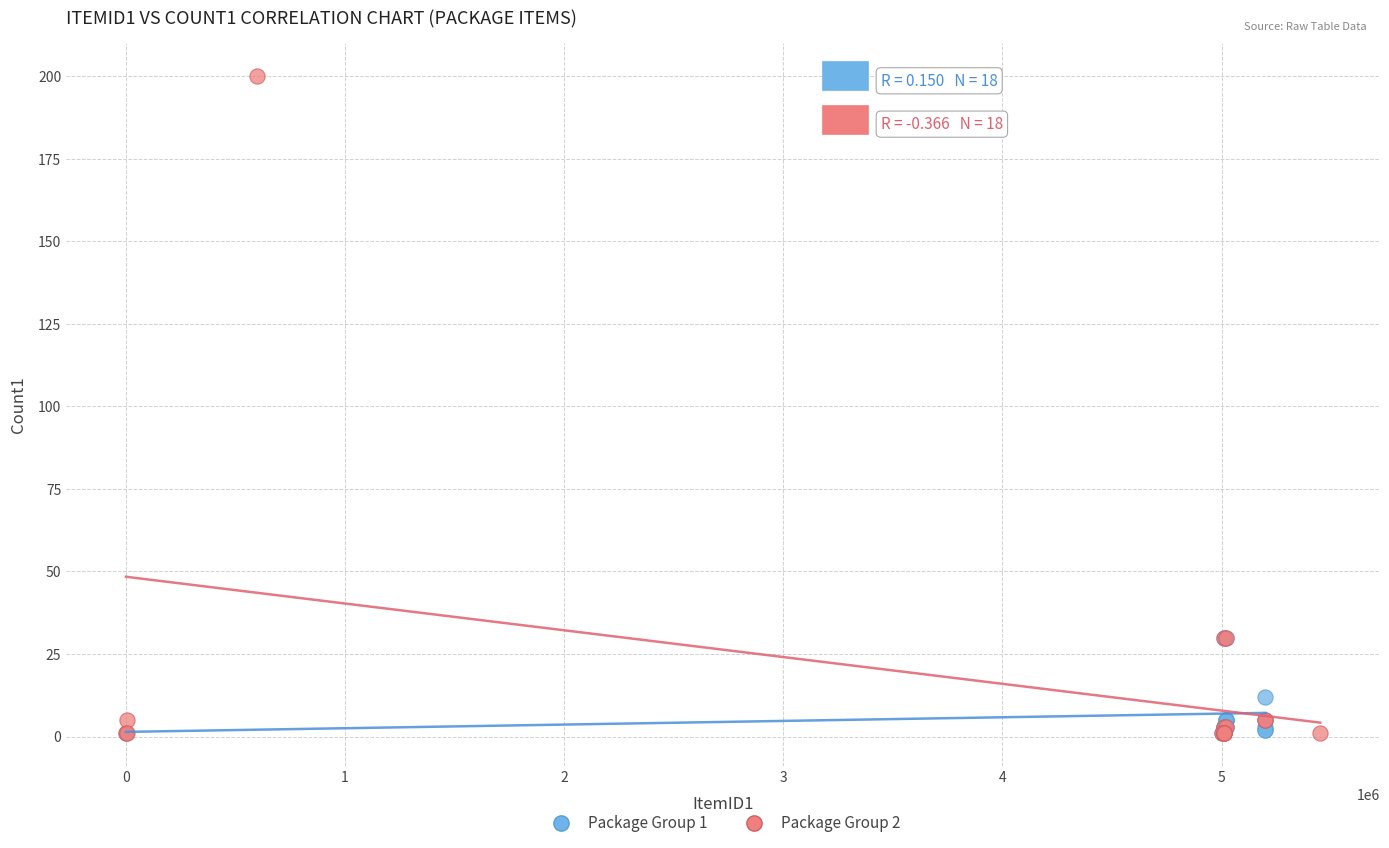

Which series has the largest Y range (max minus min)?

Package Group 2